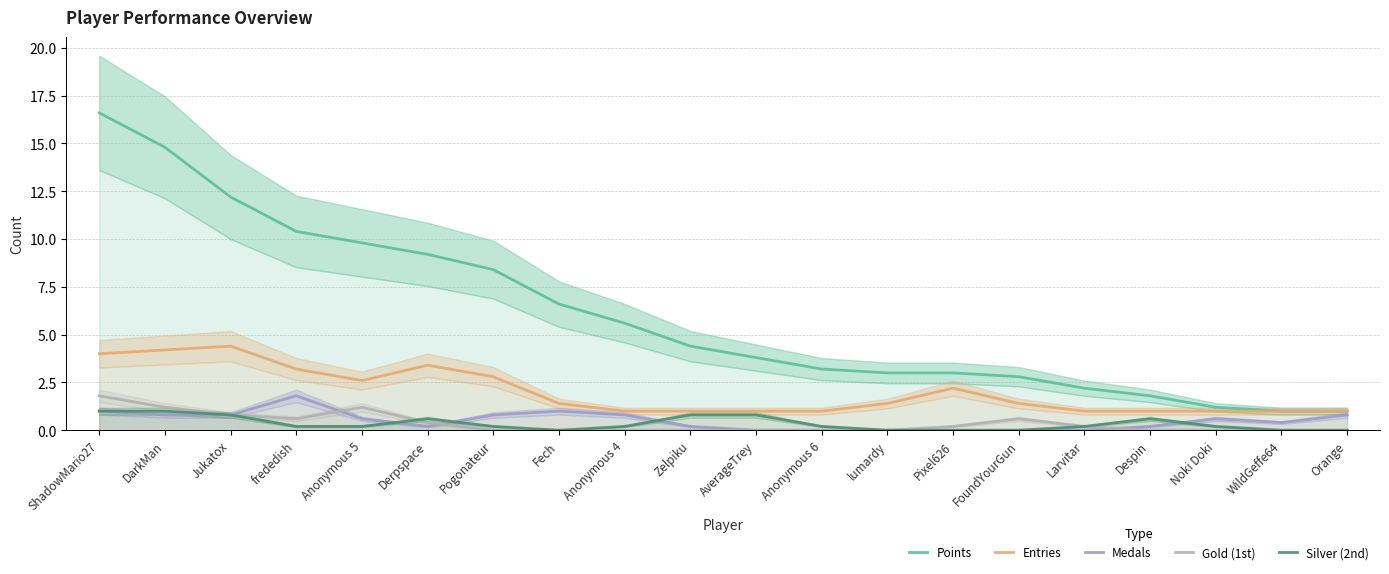

What are all the series names shown in the legend?

Points, Entries, Medals, Gold (1st), Silver (2nd)